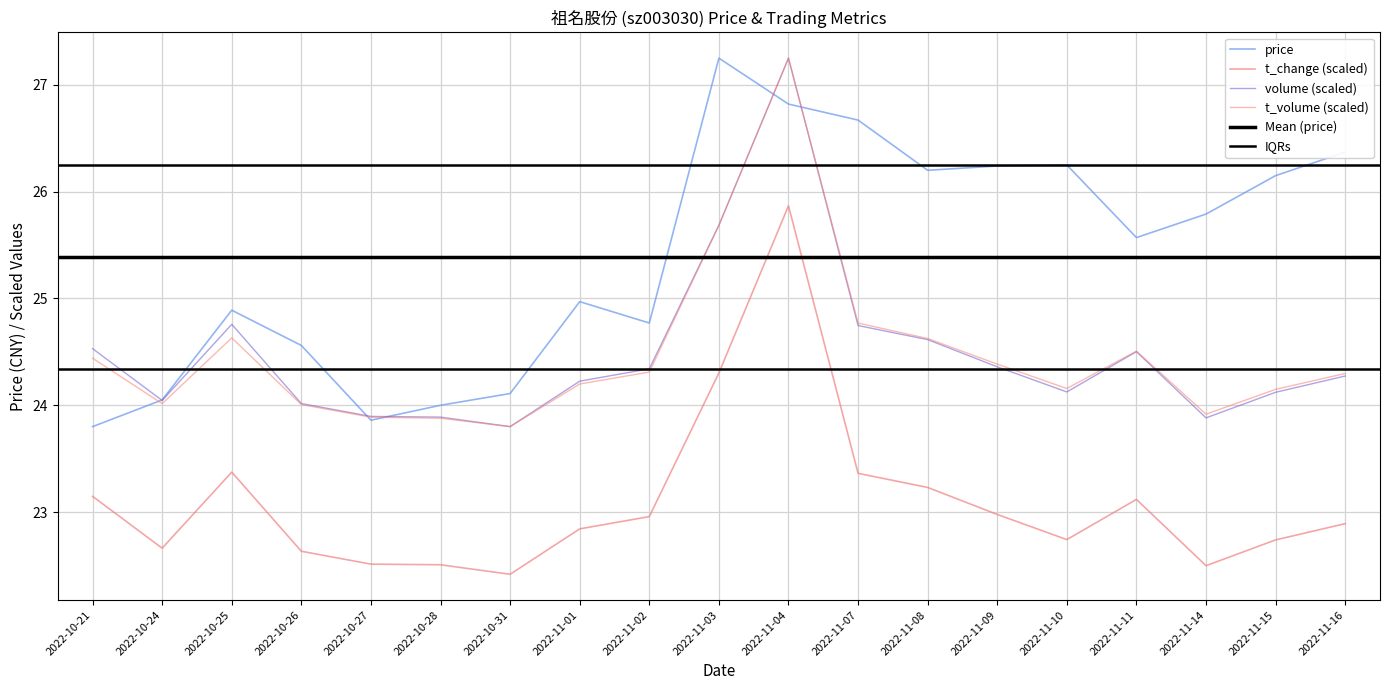

What is the label of the 5th point from the left?

2022-10-27